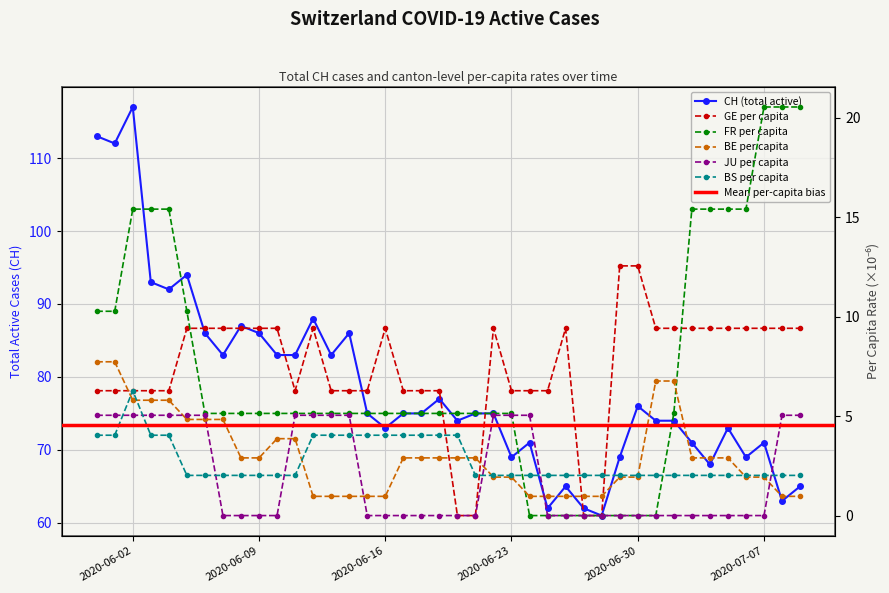

In BS_pc, how many points are higher than both neighbors (excluding endpoints)?

1